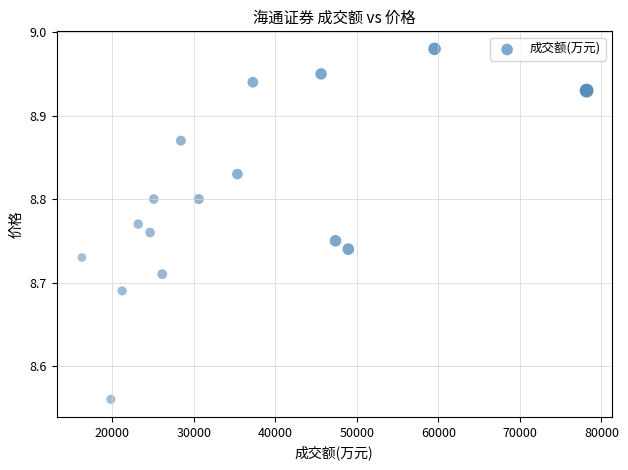

What is the range of X values (max minus min)?

61922.0